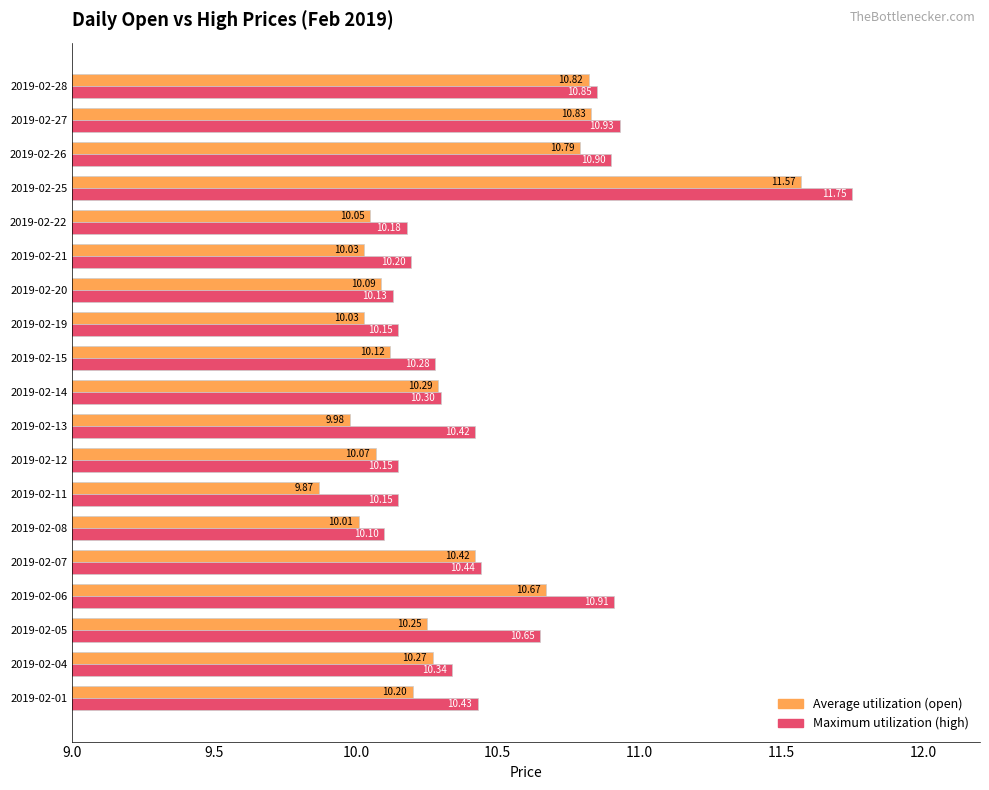

Which category has the highest value in the Maximum utilization (high) series?

2019-02-25